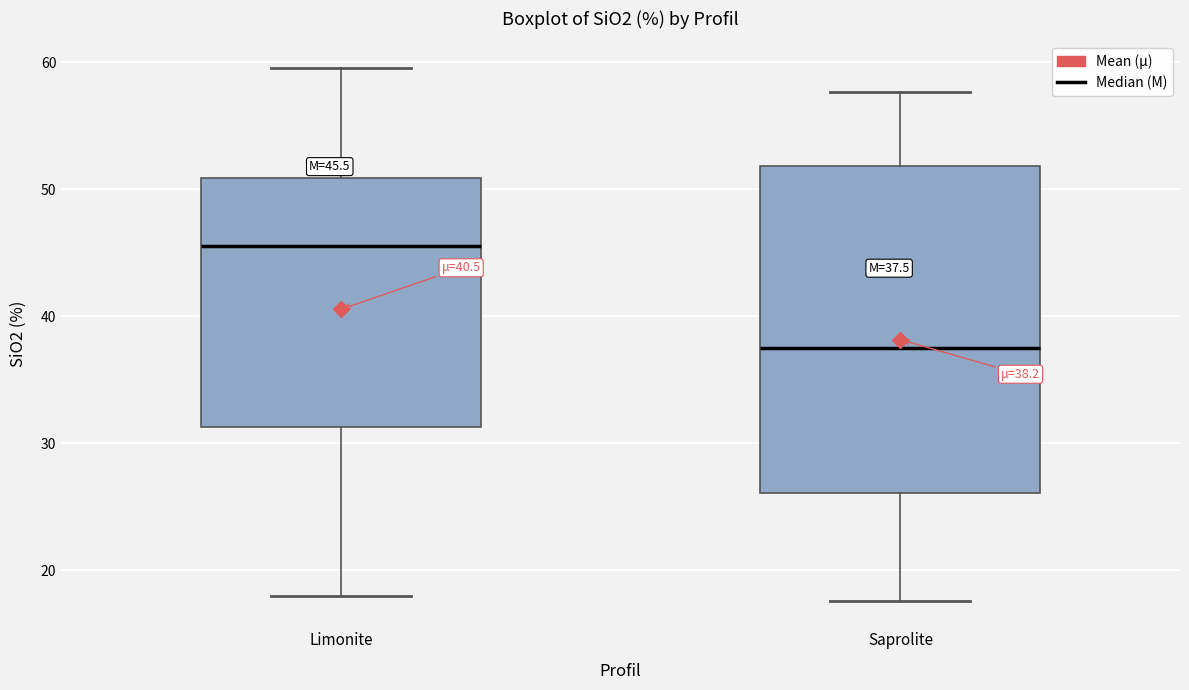

Comparing the boxes themselves (not the whiskers), which one is the tallest?

Saprolite